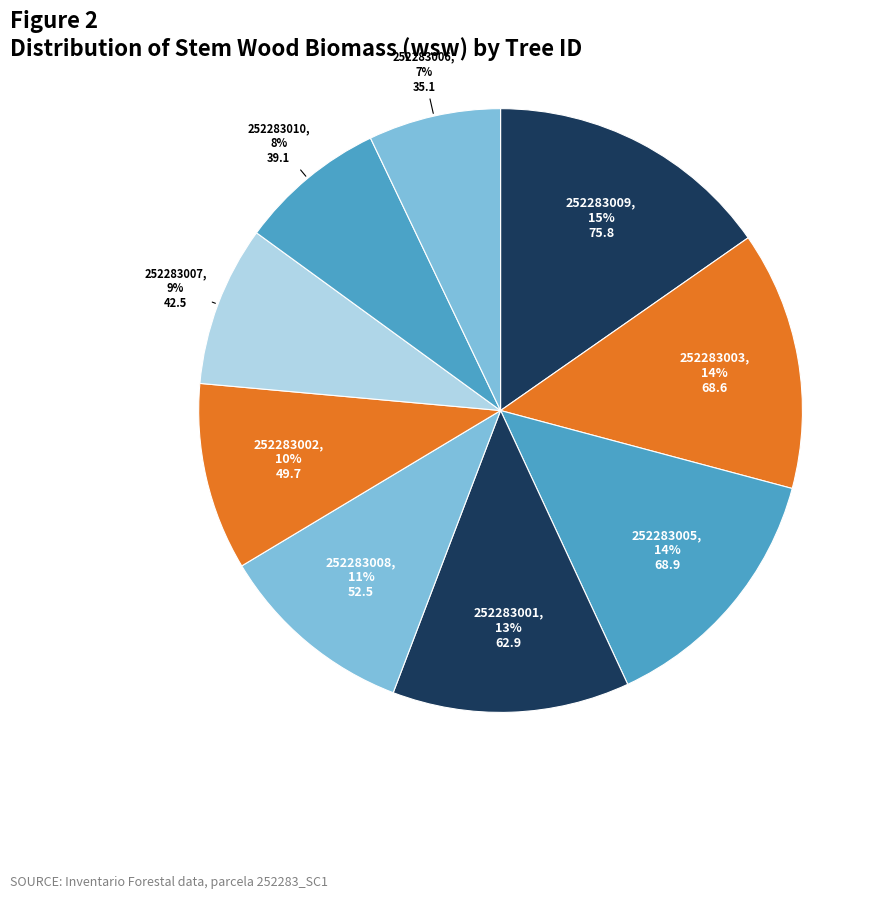

How many segments does this pie chart have?

9